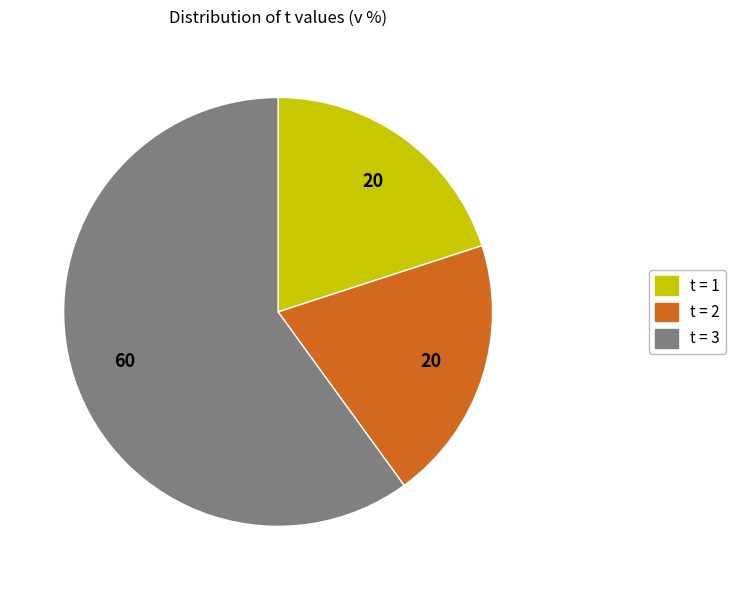

How many slices are in this pie chart?

3